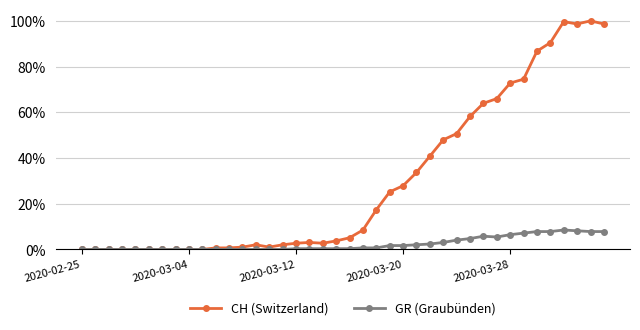

True or false: GR (Graubünden) and CH (Switzerland) cross at least once.

False